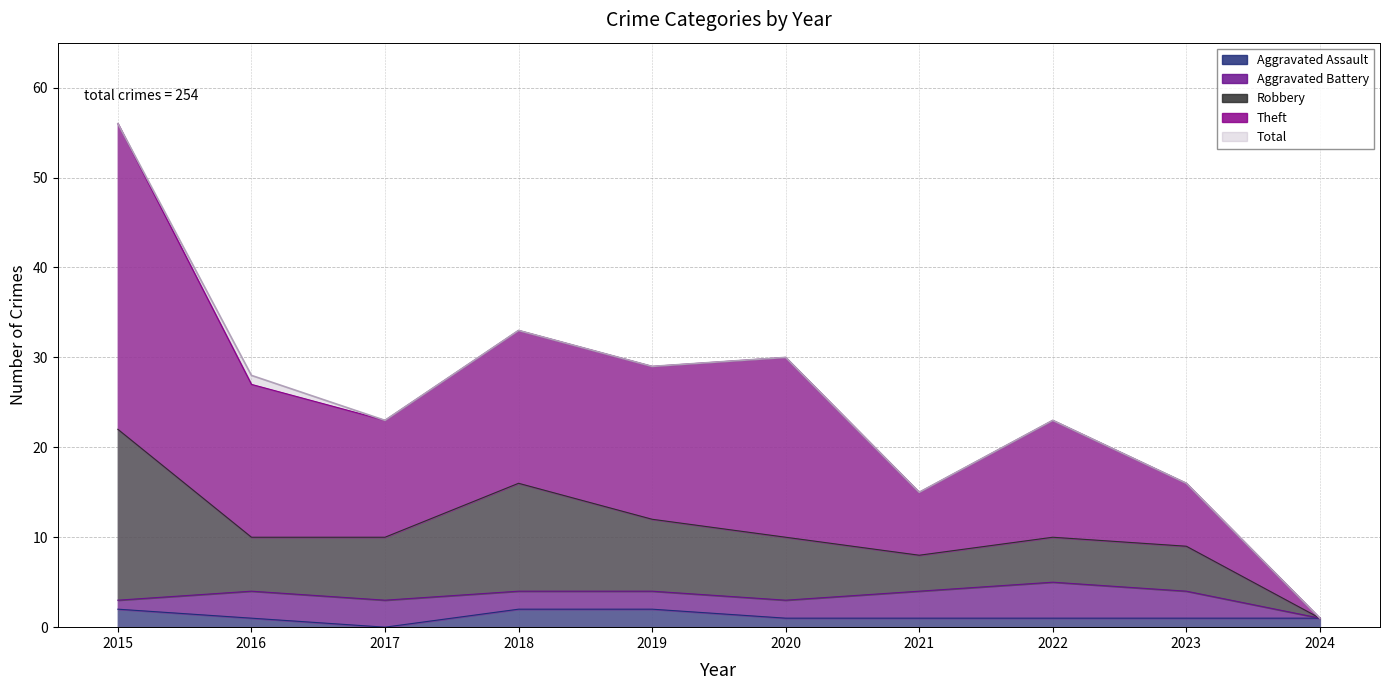

Does the chart display data point markers on the line(s)?

No